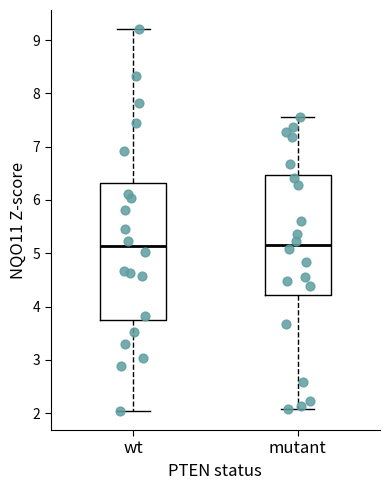

Where does the lower whisker of the box for mutant end on the y-axis? The values are not printed on the chart, so give them approximately, as read against the axis.

2.1